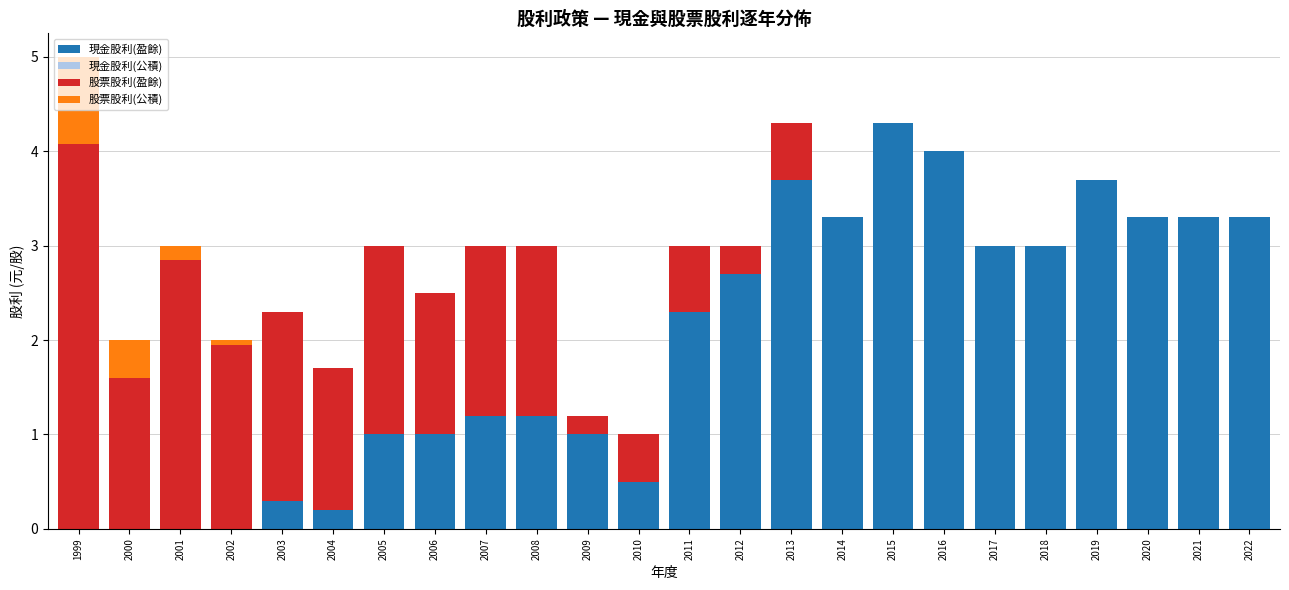

The 現金股利(盈餘) series shows -1.4 at 2000. True or false?

False